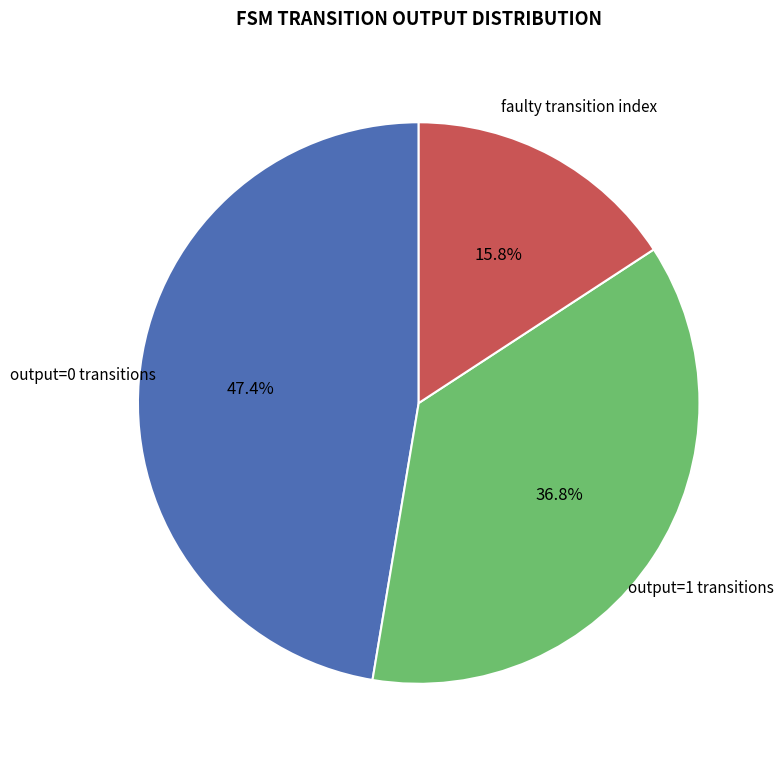

Is there any slice that represents more than half of the pie?

No